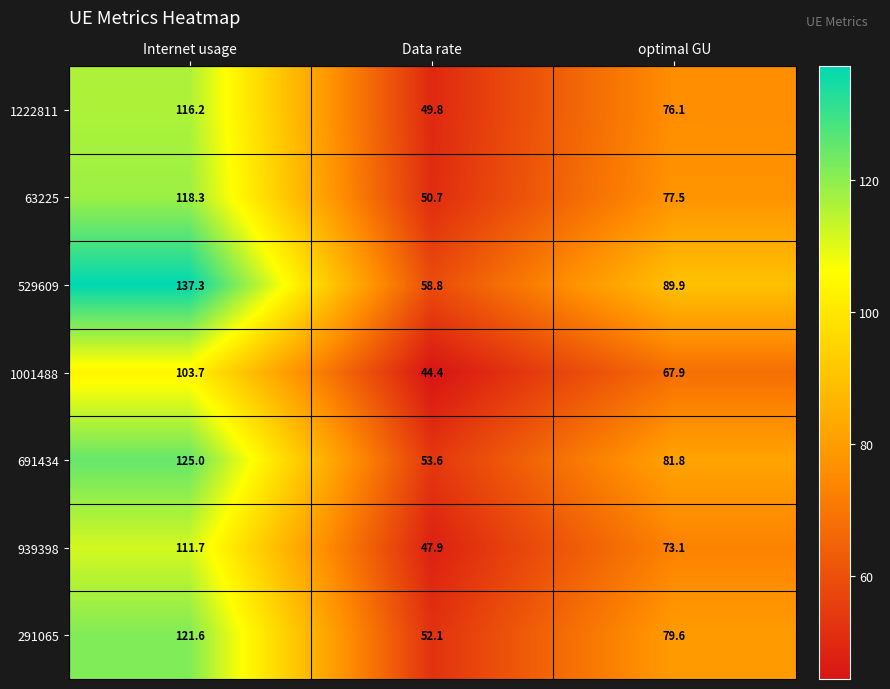

At how many categories does at least one series exceed 102?

1